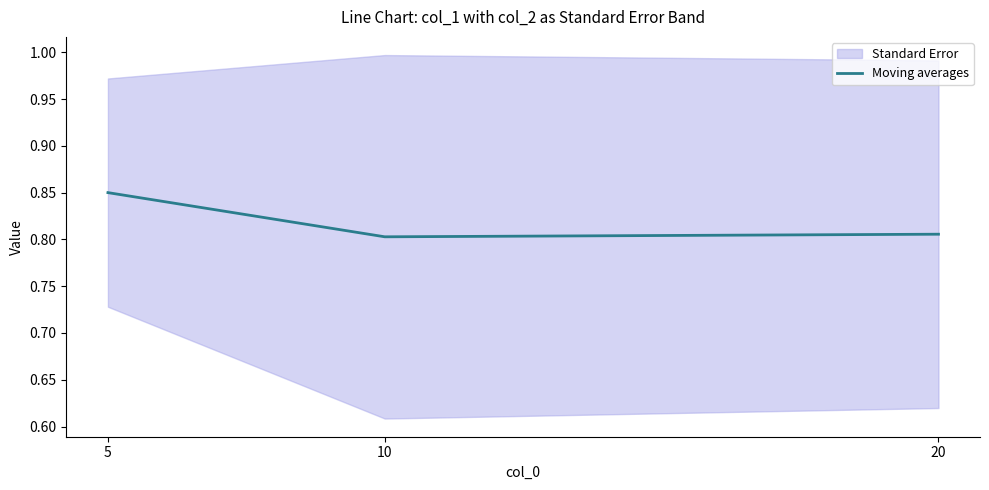

Between 20 and 10, which is larger?

20